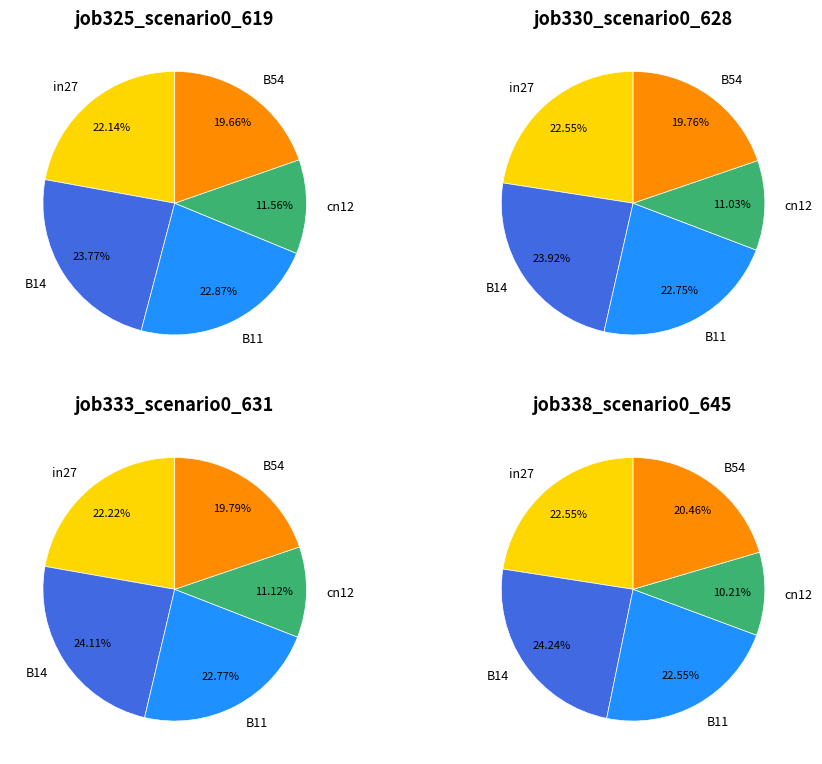

Combined, what portion of the pie is cn12 and in27?

33.7%